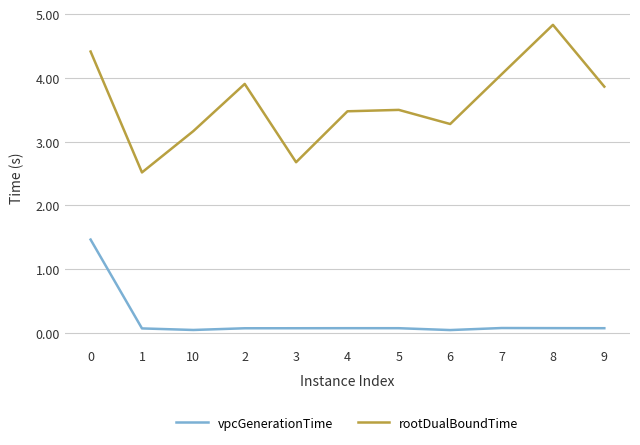

Does the chart display data point markers on the line(s)?

Yes